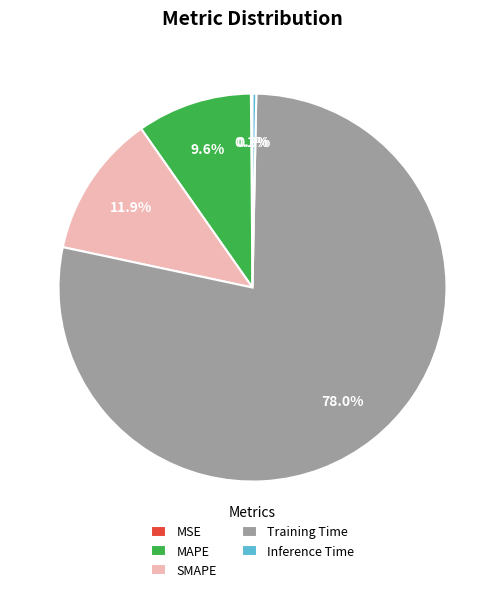

Which category has the biggest portion of the pie?

Training Time